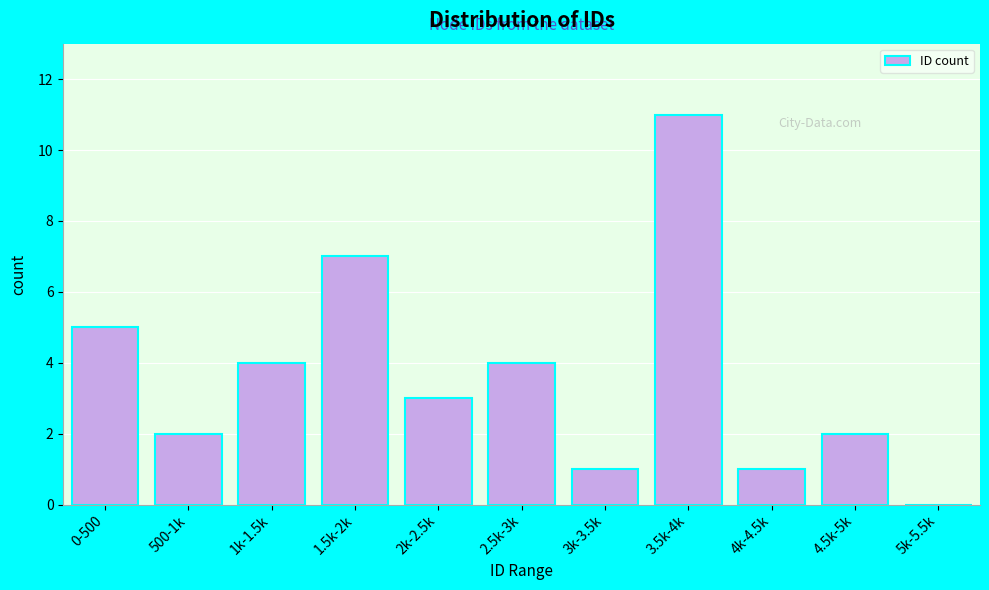

Reading left to right, extract all data points from this chart.

0-500=5	500-1k=2	1k-1.5k=4	1.5k-2k=7	2k-2.5k=3	2.5k-3k=4	3k-3.5k=1	3.5k-4k=11	4k-4.5k=1	4.5k-5k=2	5k-5.5k=0